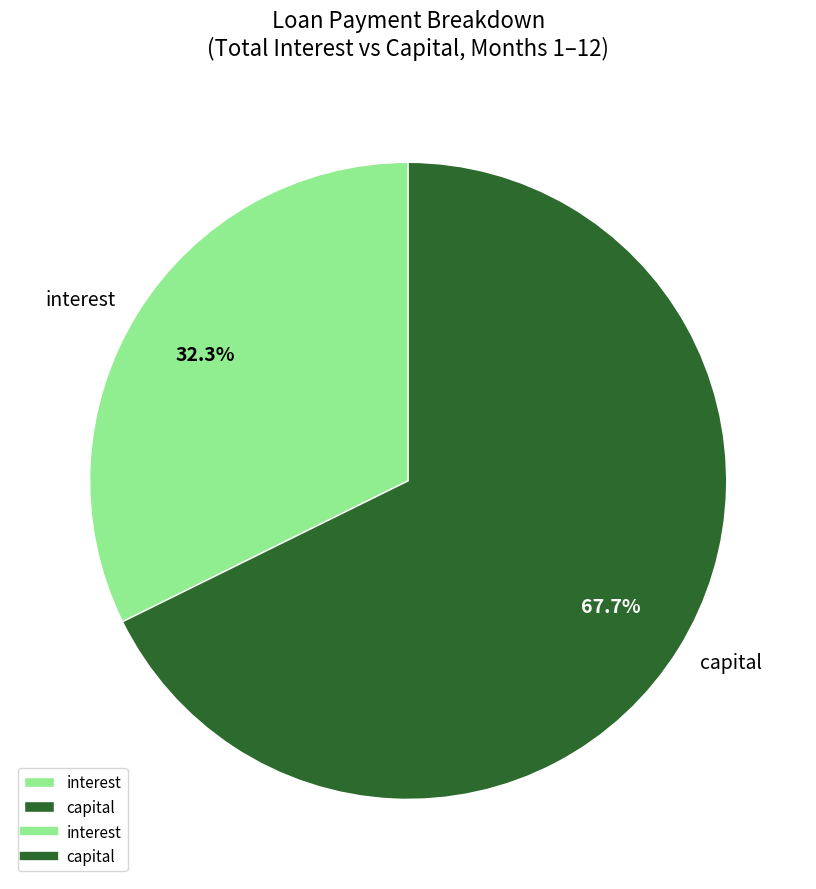

Which category has the smallest portion of the pie?

interest